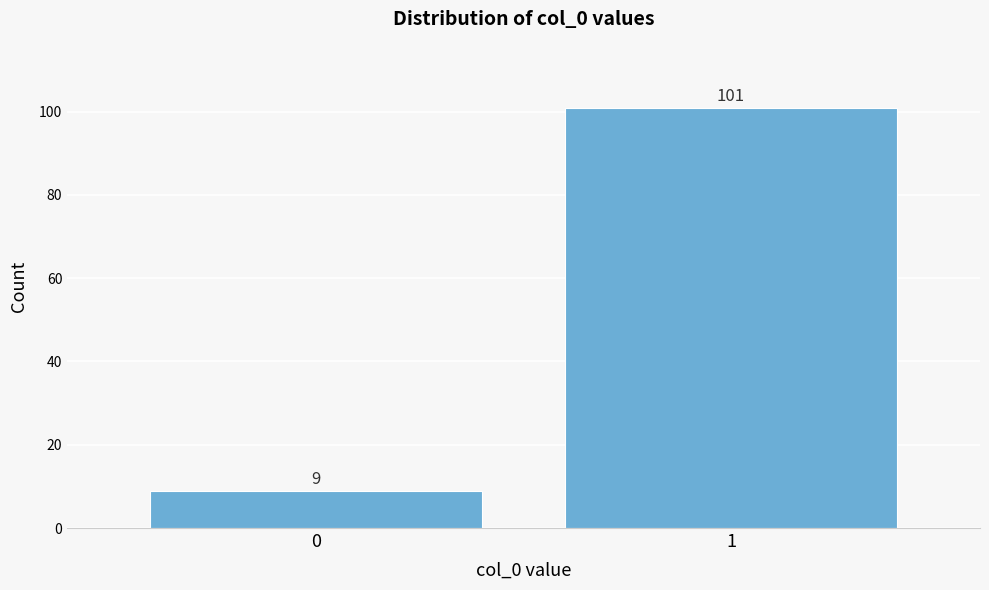

Reading right to left, transcribe all the data shown in this chart.

1=101	0=9